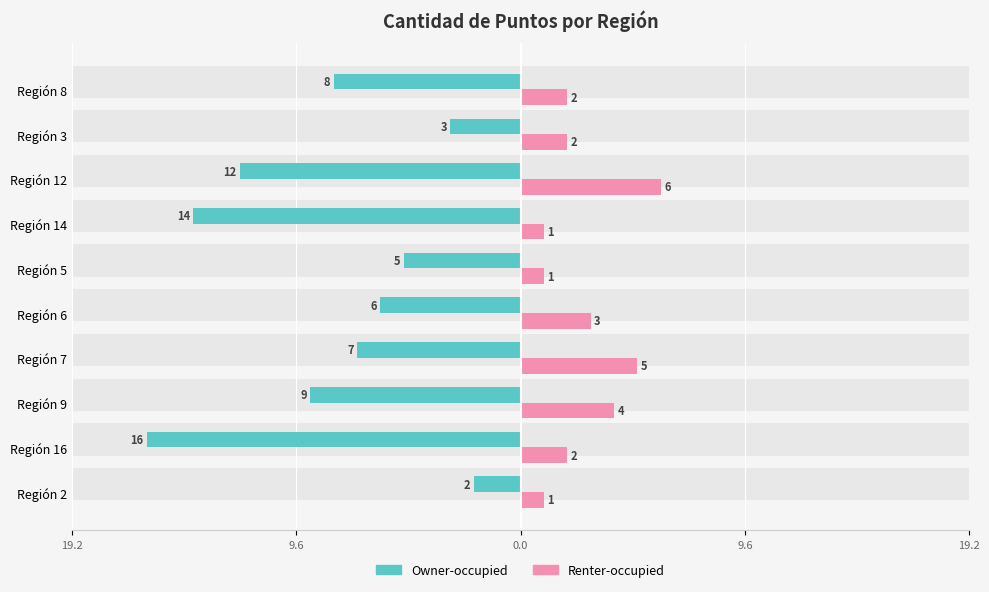

What is the difference between the maximum and minimum values in the Renter-occupied series?

5